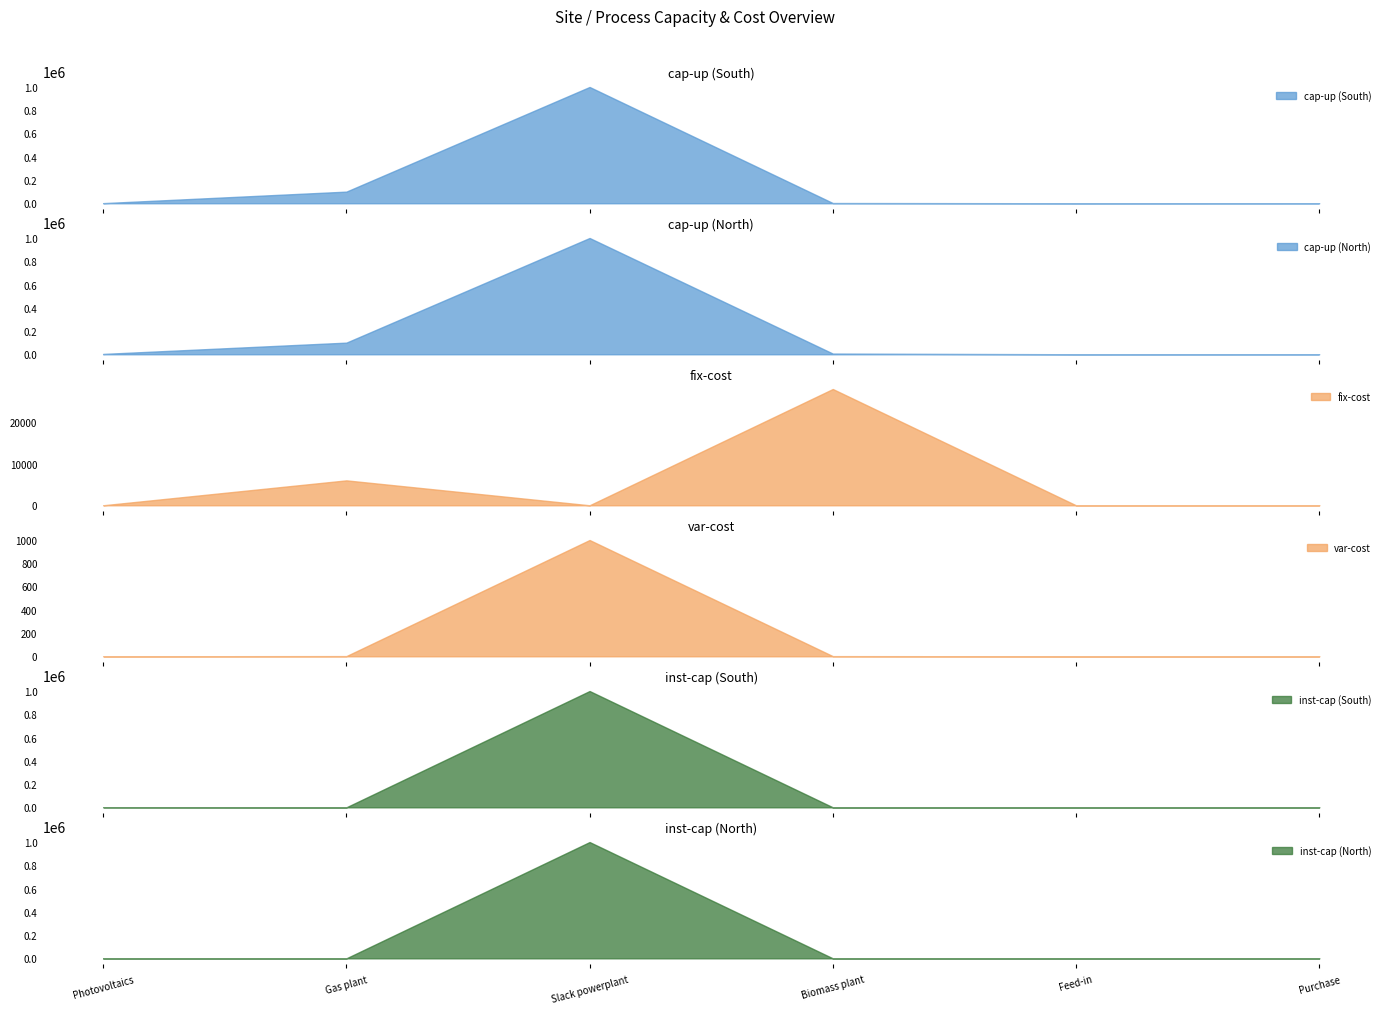

Is it true that var-cost equals 0.7 at Biomass plant?

False